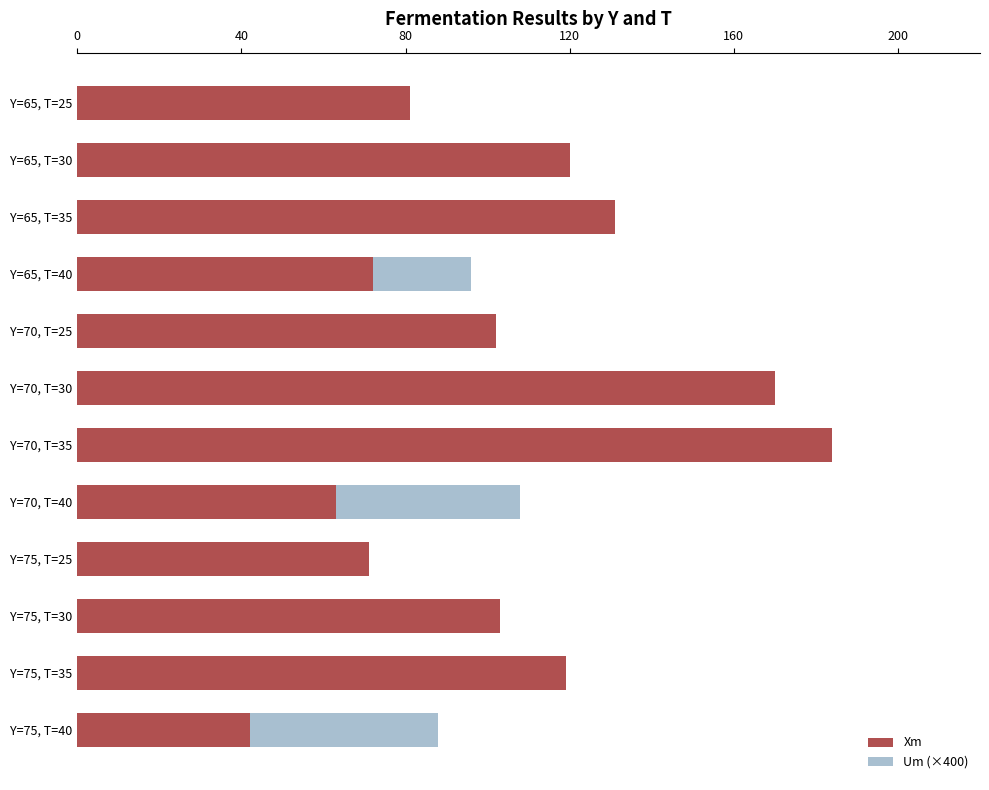

What is the average value of the Um (×400) series?

90